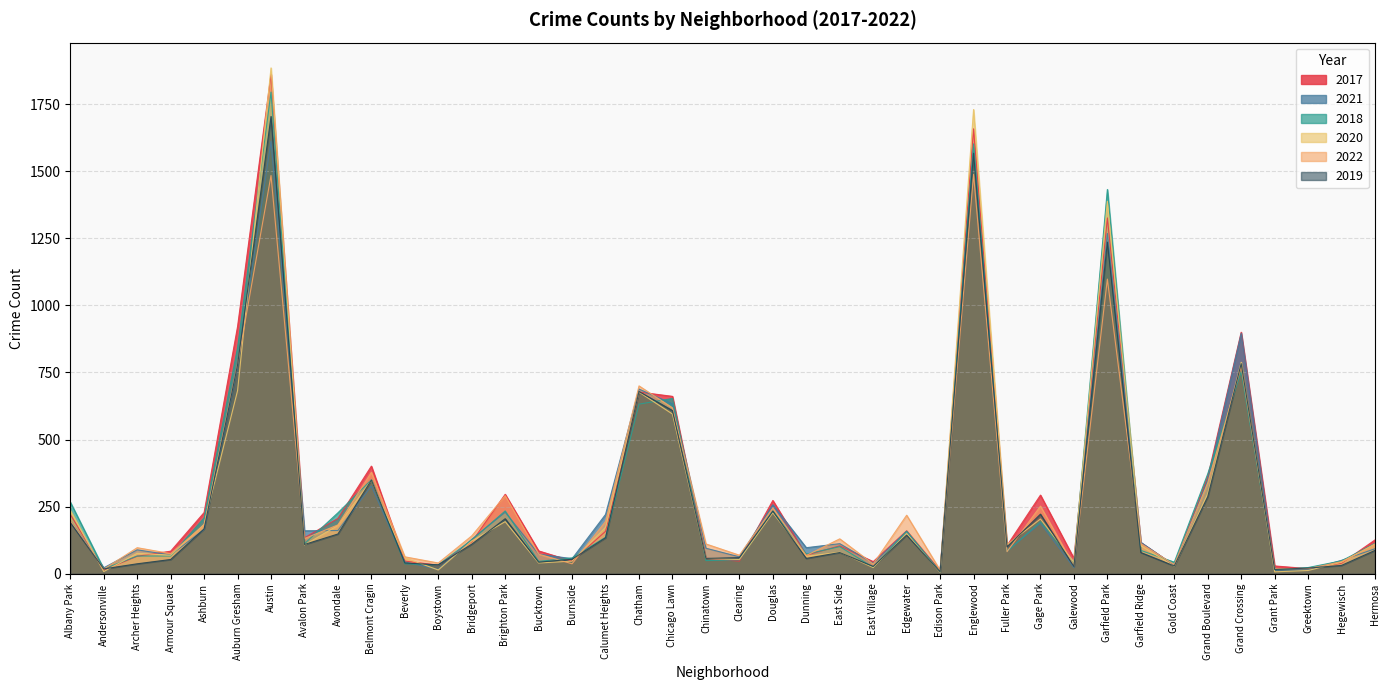

How many times do 2021 and 2020 cross each other?

10